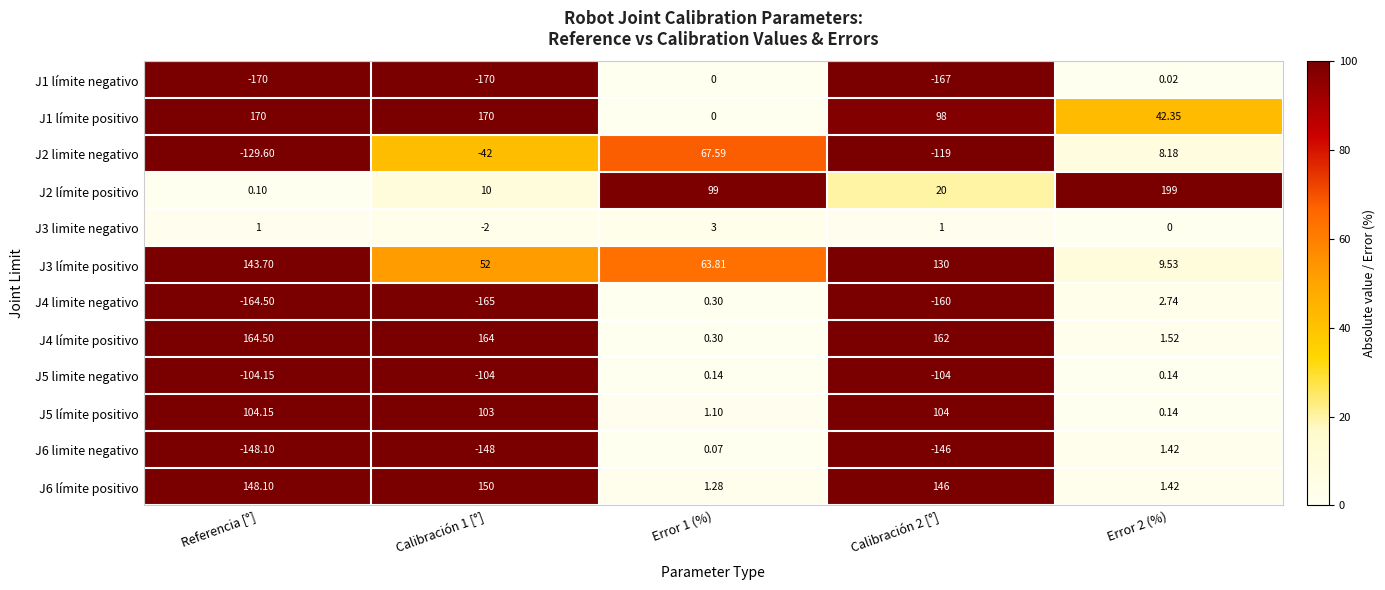

Which series has the largest total across all categories?

J4 límite positivo